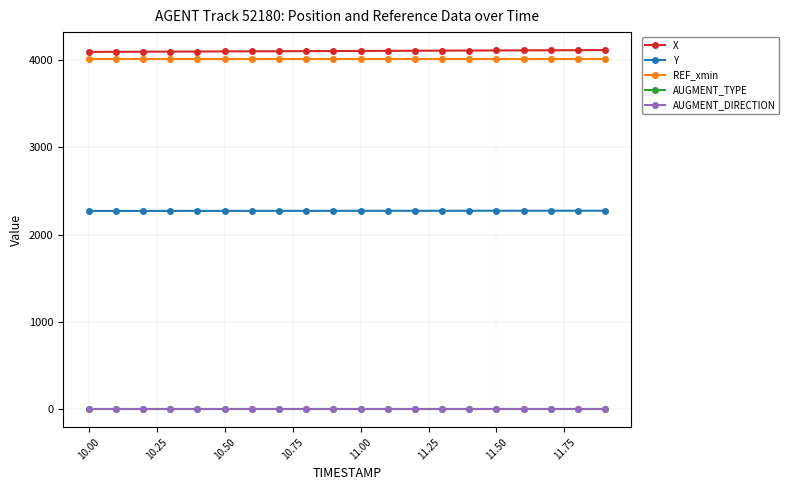

Which series has the largest total across all categories?

X